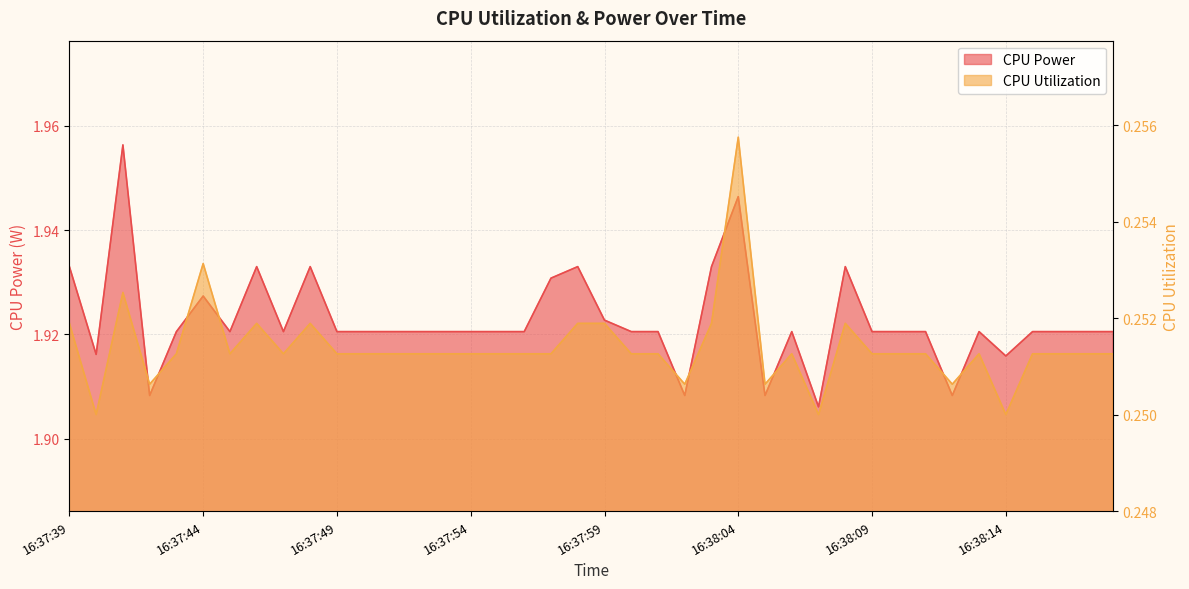

The CPU Utilization series shows 0.1 at 16:37:44. True or false?

False